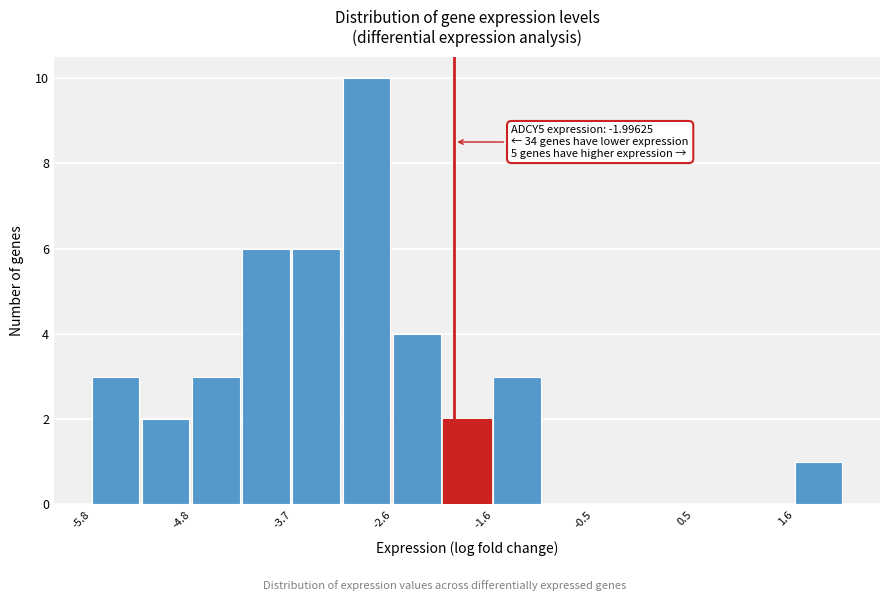

Read against the x-axis, roughly where is the centre of the tallest bar?

-3.0